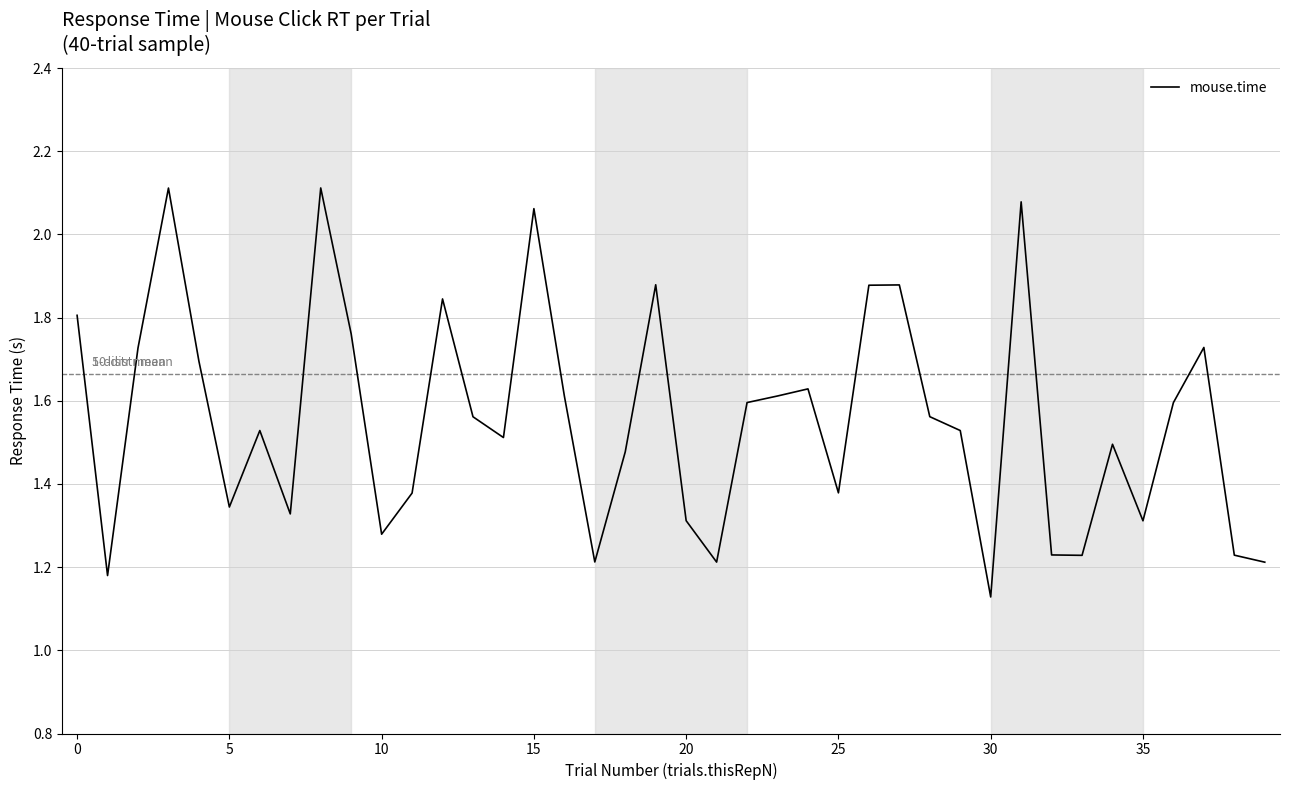

Count the number of data series in this chart.

1